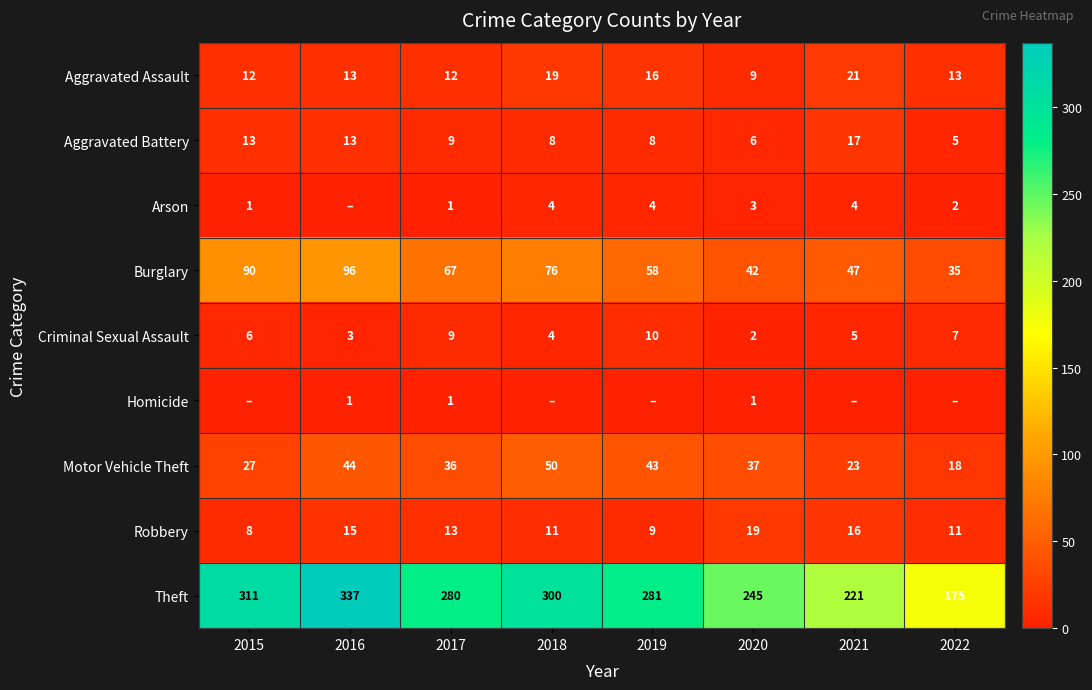

Read the Theft value at 2016, to the nearest 10.

340